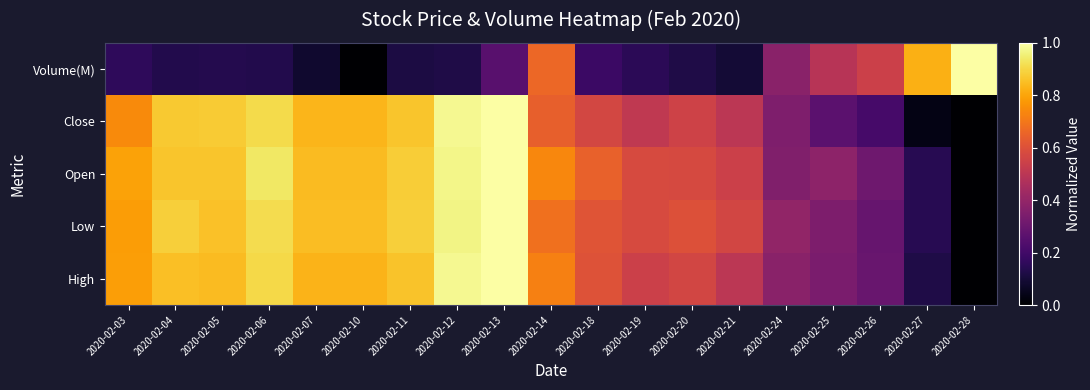

Rank the series at 2020-02-24 from highest to lowest value.

Low, Volume(M), High, Open, Close